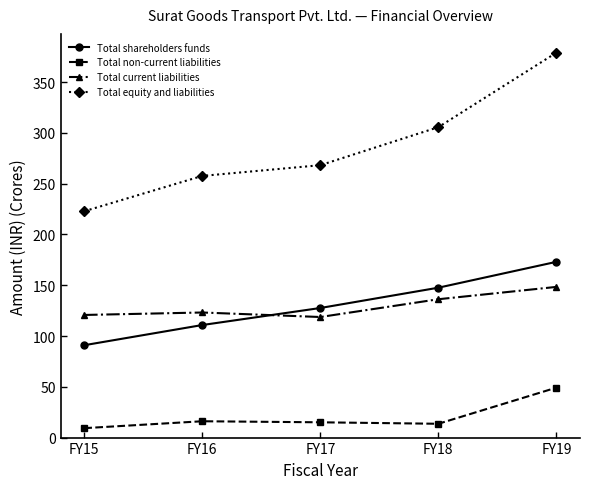

How many lines are shown in the chart?

4